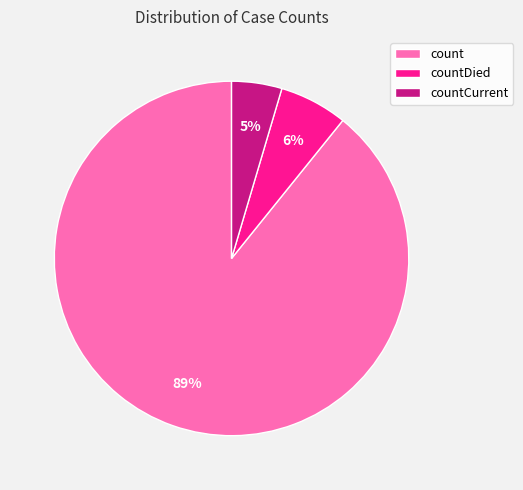

Combined, do countDied and countCurrent account for over 50%?

No